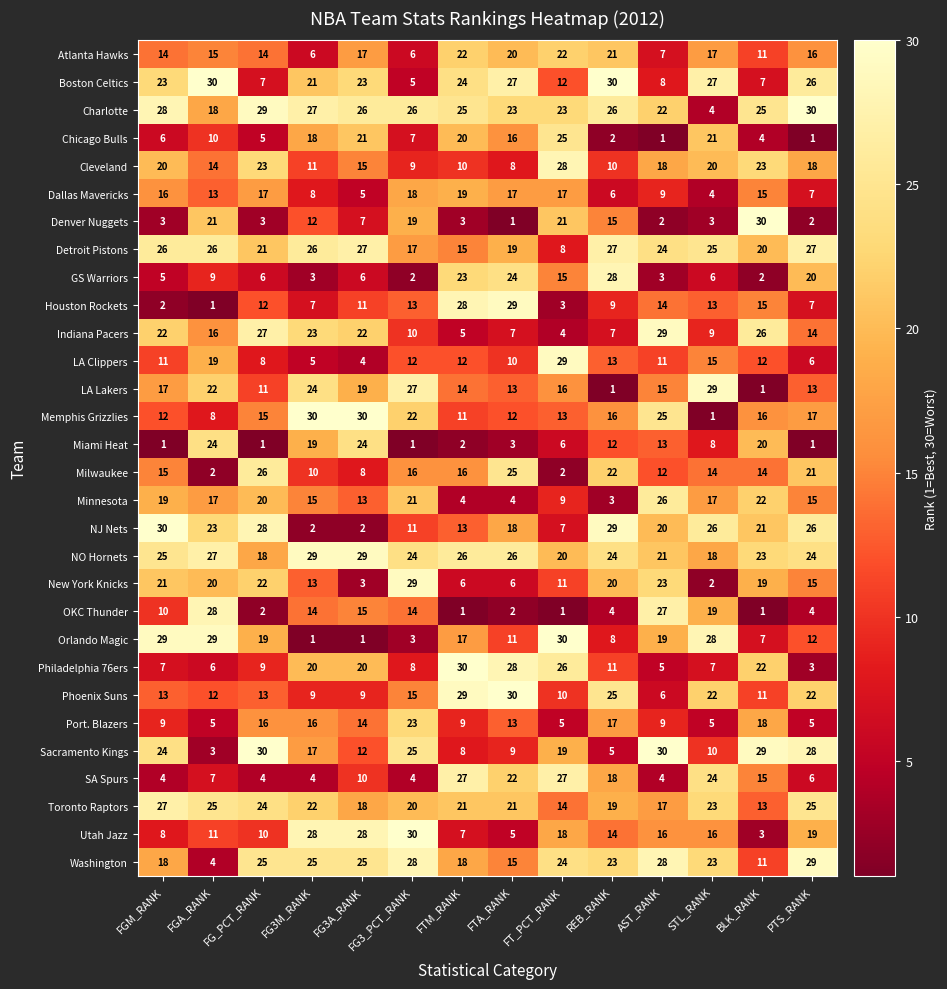

Is the value of Toronto Raptors at FTM_RANK greater than the value of Indiana Pacers at FGM_RANK?

No